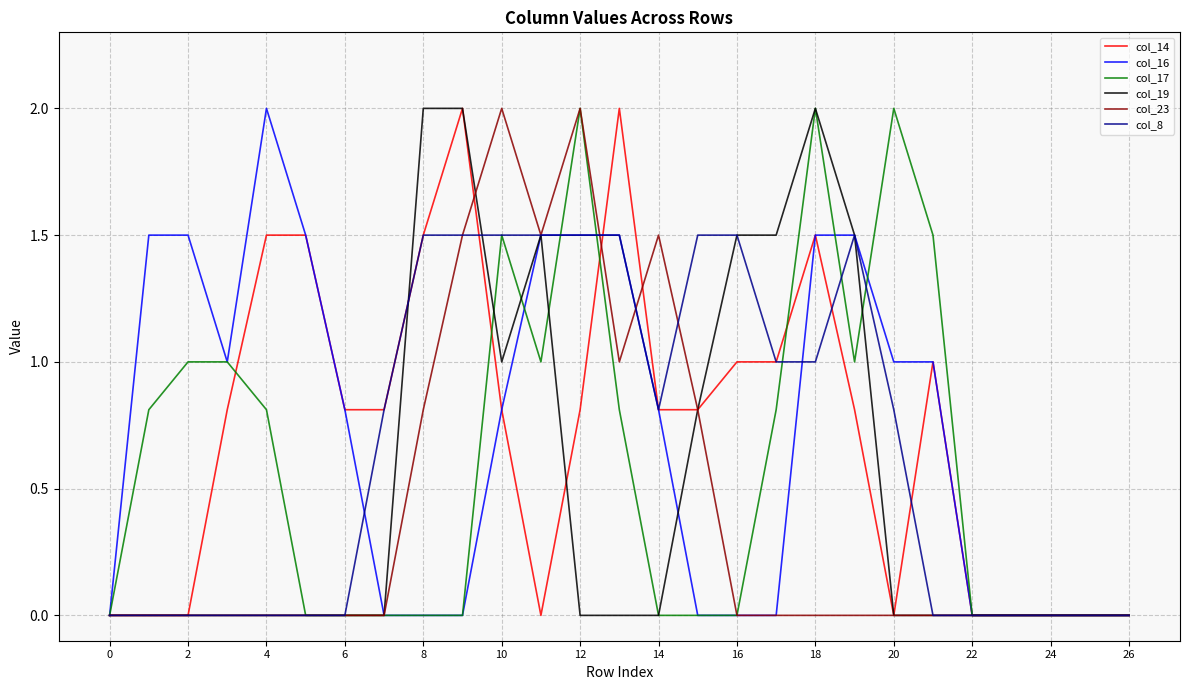

What is the maximum value for col_8?

1.5